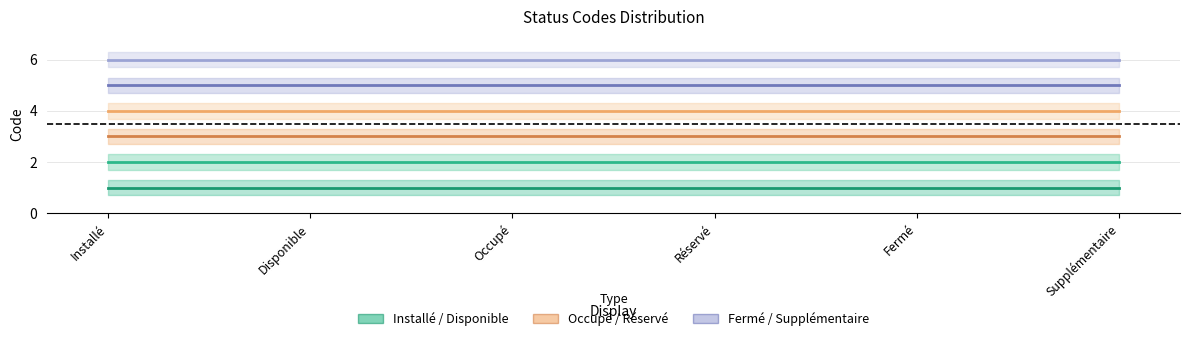

Reading right to left, what are all the values shown in this chart?

Installé: Supplémentaire=1	Fermé=1	Réservé=1	Occupé=1	Disponible=1	Installé=1
Disponible: Supplémentaire=2	Fermé=2	Réservé=2	Occupé=2	Disponible=2	Installé=2
Occupé: Supplémentaire=3	Fermé=3	Réservé=3	Occupé=3	Disponible=3	Installé=3
Réservé: Supplémentaire=4	Fermé=4	Réservé=4	Occupé=4	Disponible=4	Installé=4
Fermé: Supplémentaire=5	Fermé=5	Réservé=5	Occupé=5	Disponible=5	Installé=5
Supplémentaire: Supplémentaire=6	Fermé=6	Réservé=6	Occupé=6	Disponible=6	Installé=6